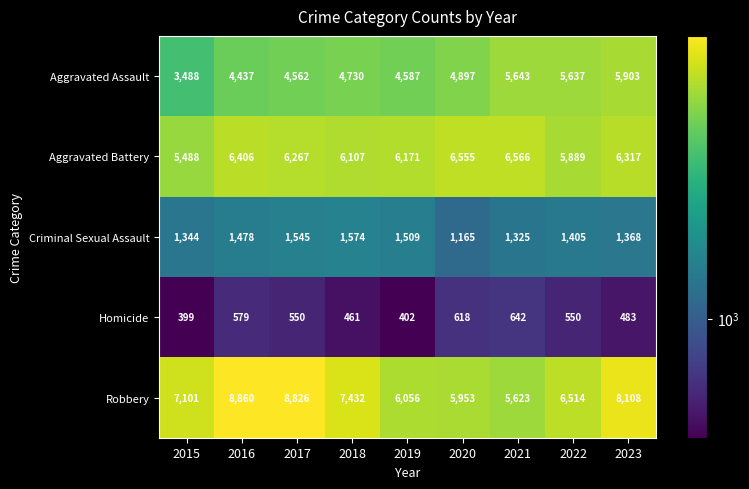

The value of Aggravated Assault at 2021 is 8923. True or false?

False